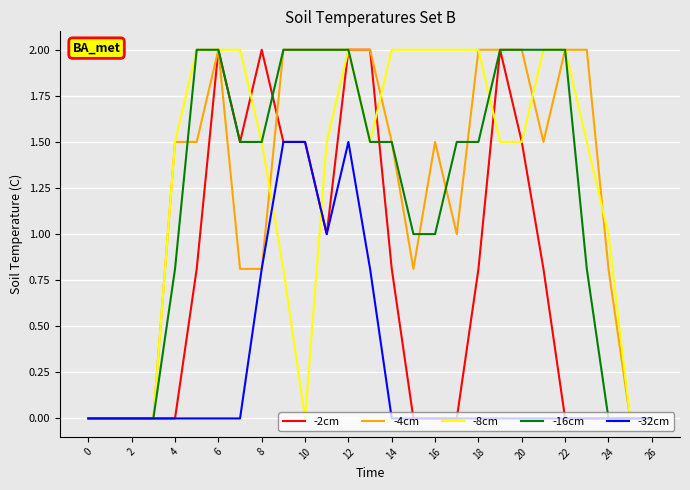

Does the chart have visible grid lines?

Yes